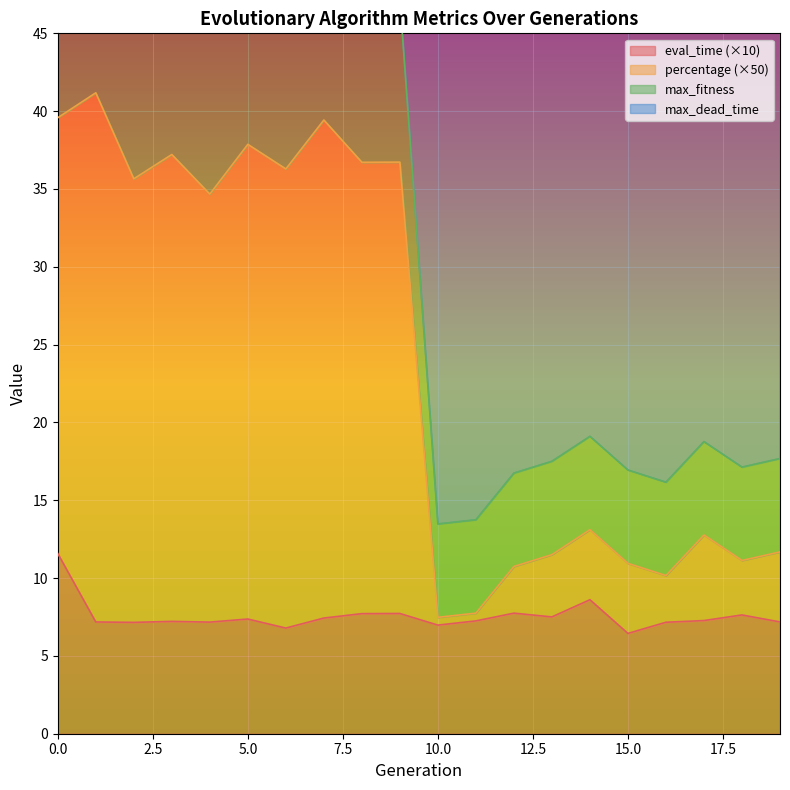

Is the value of max_fitness at 13 greater than the value of eval_time at 9?

Yes